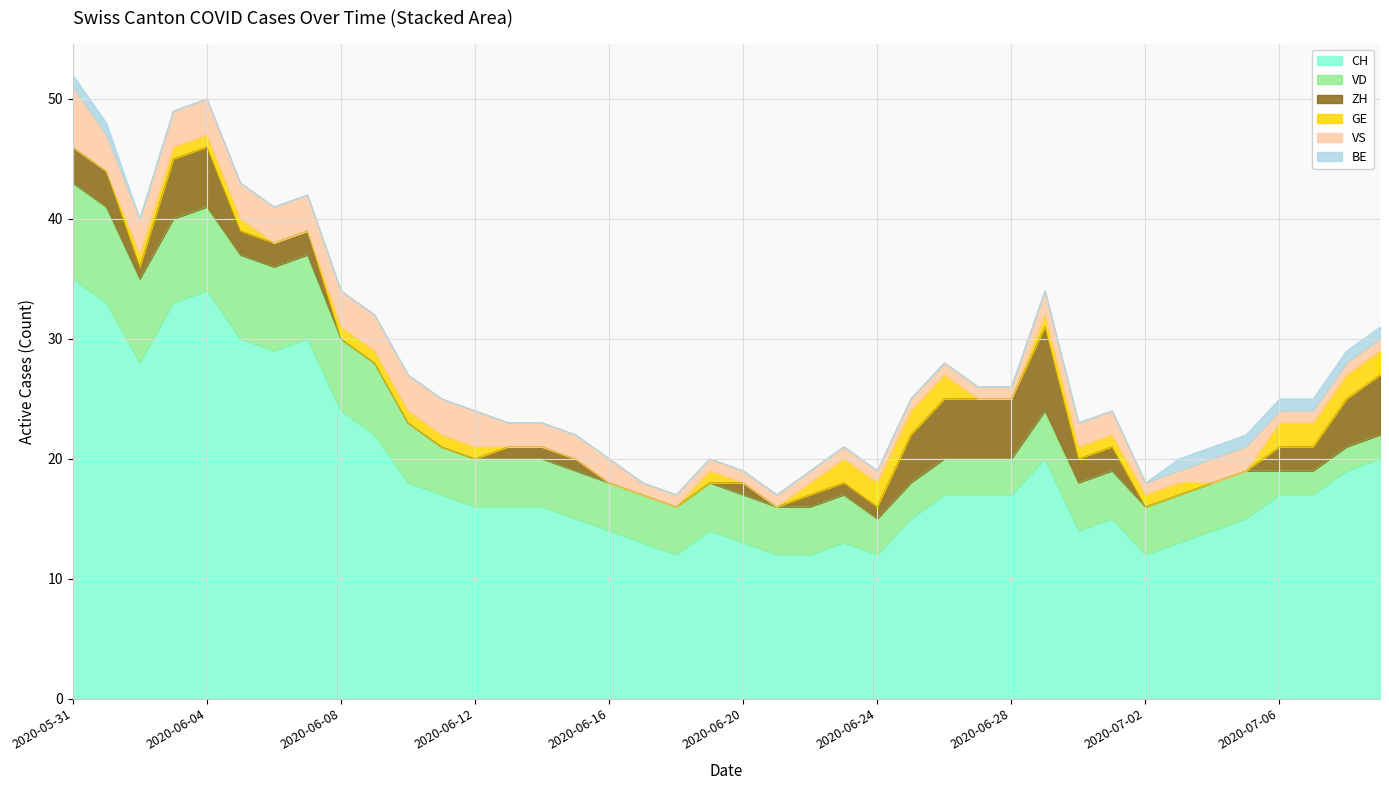

True or false: BE and VS cross at least once.

False